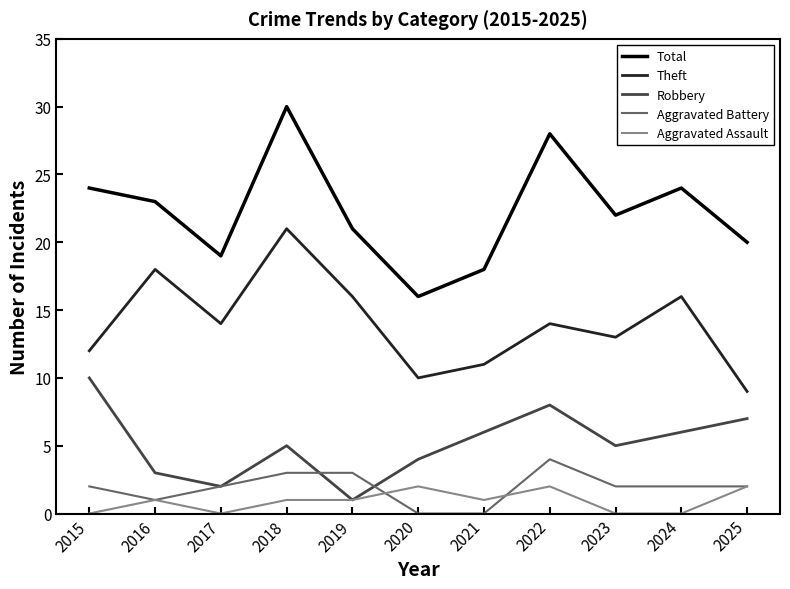

In Robbery, how many points are lower than both neighbors (excluding endpoints)?

3